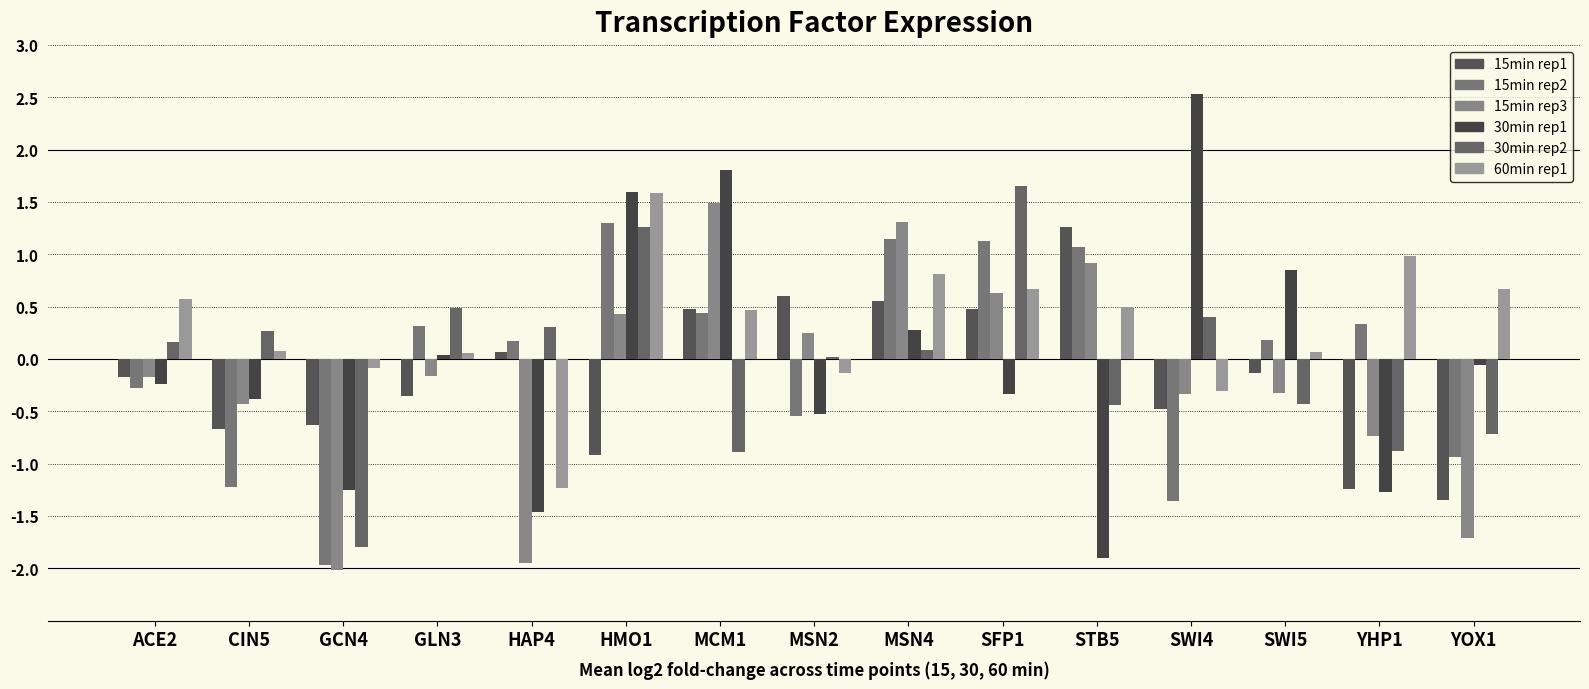

How many data points does each series have?

15